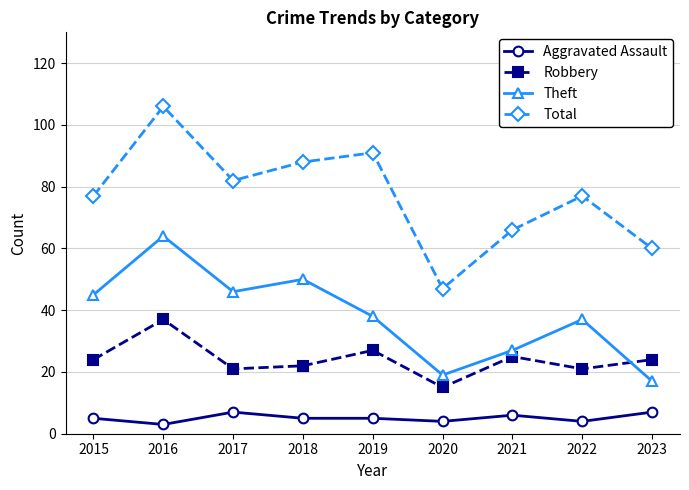

Which series has the largest range (max minus min)?

Total